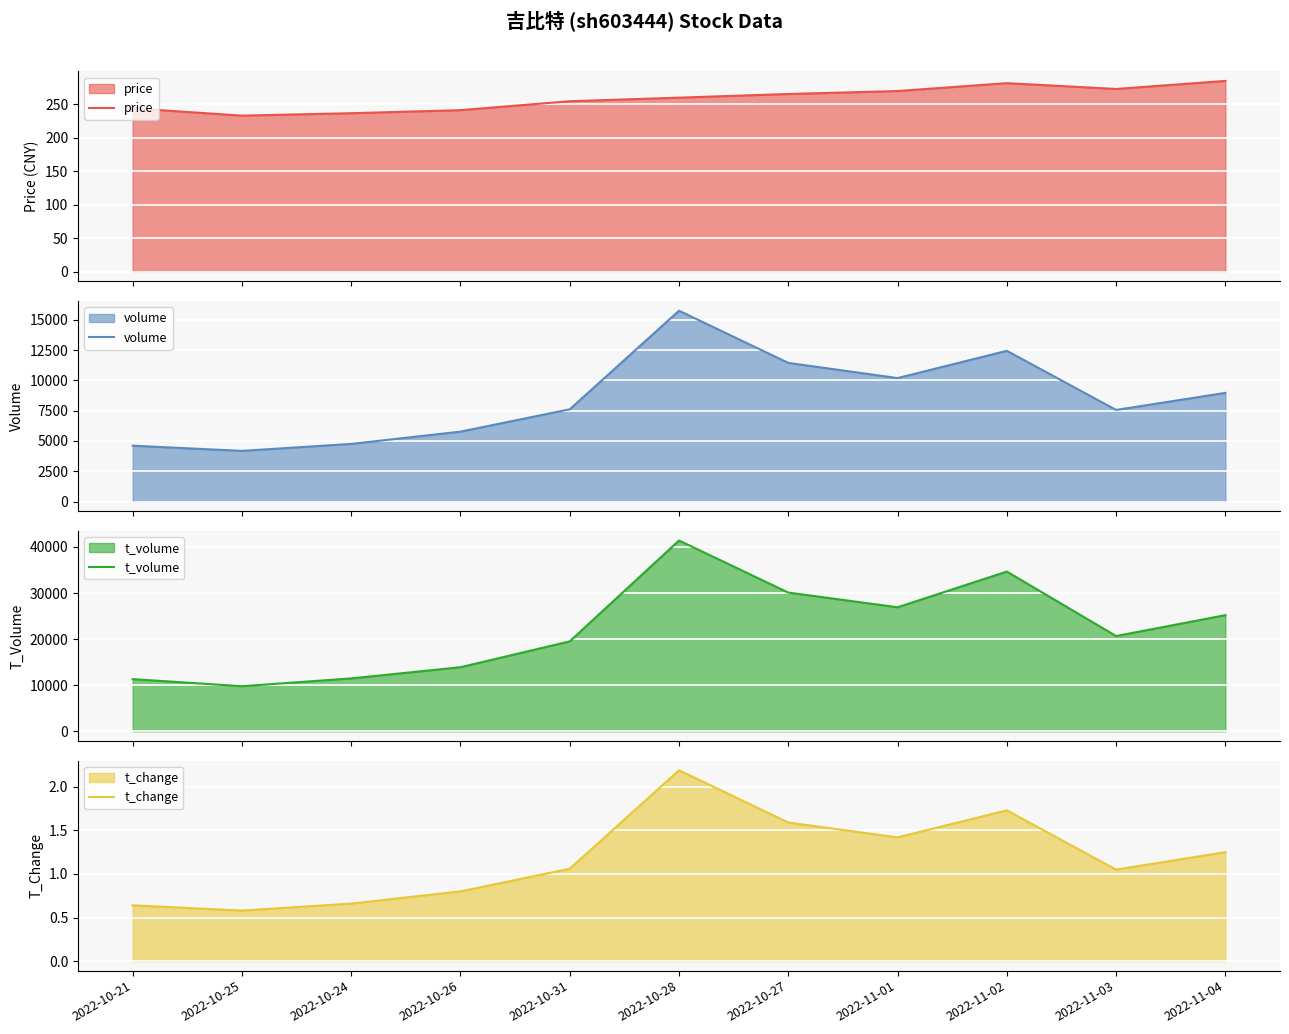

What is the approximate value of t_change at 2022-10-26?

0.8